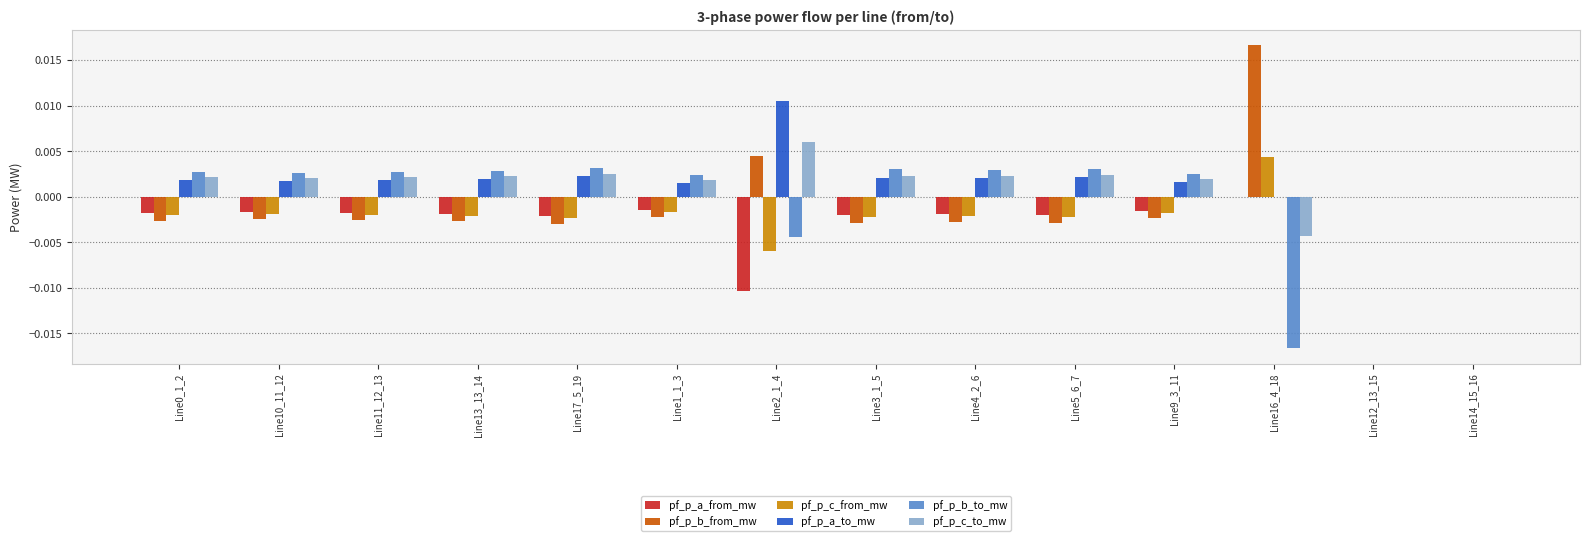

Which category has the highest value in the pf_p_b_from_mw series?

Line16_4_18